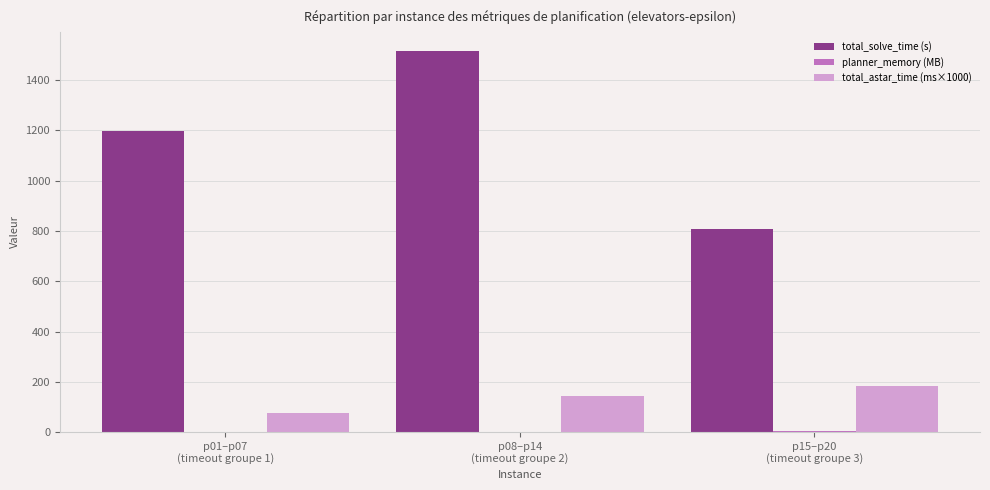

How many groups of bars are there?

3